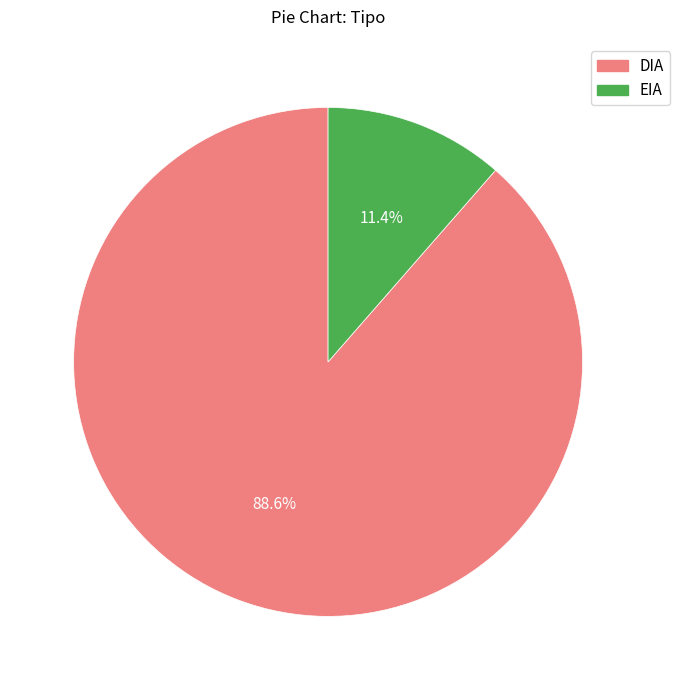

Does EIA account for over 50% of the chart?

No